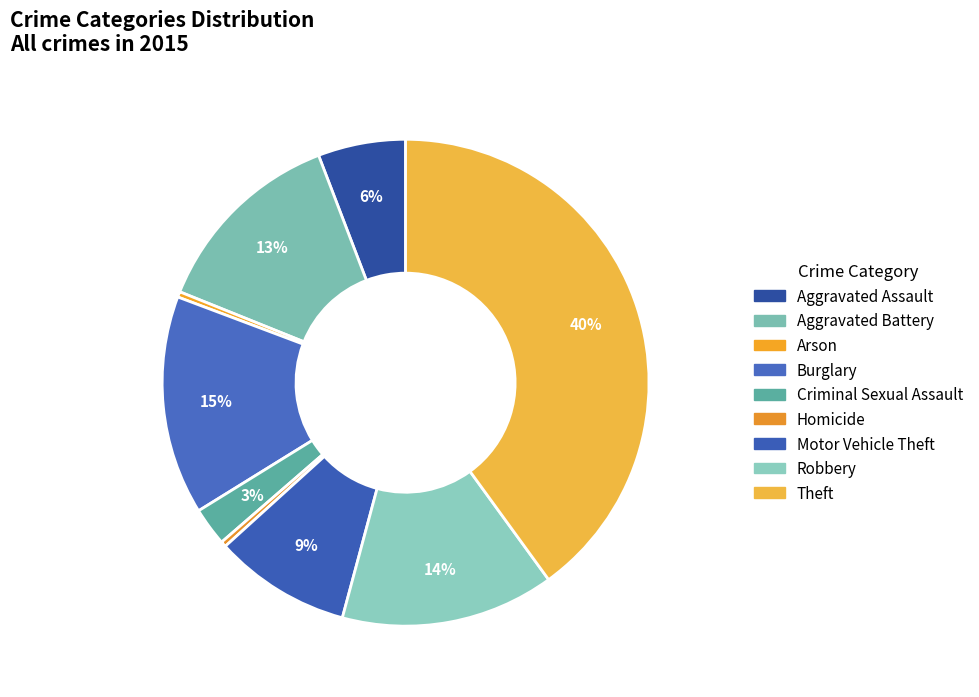

How many segments does this pie chart have?

9